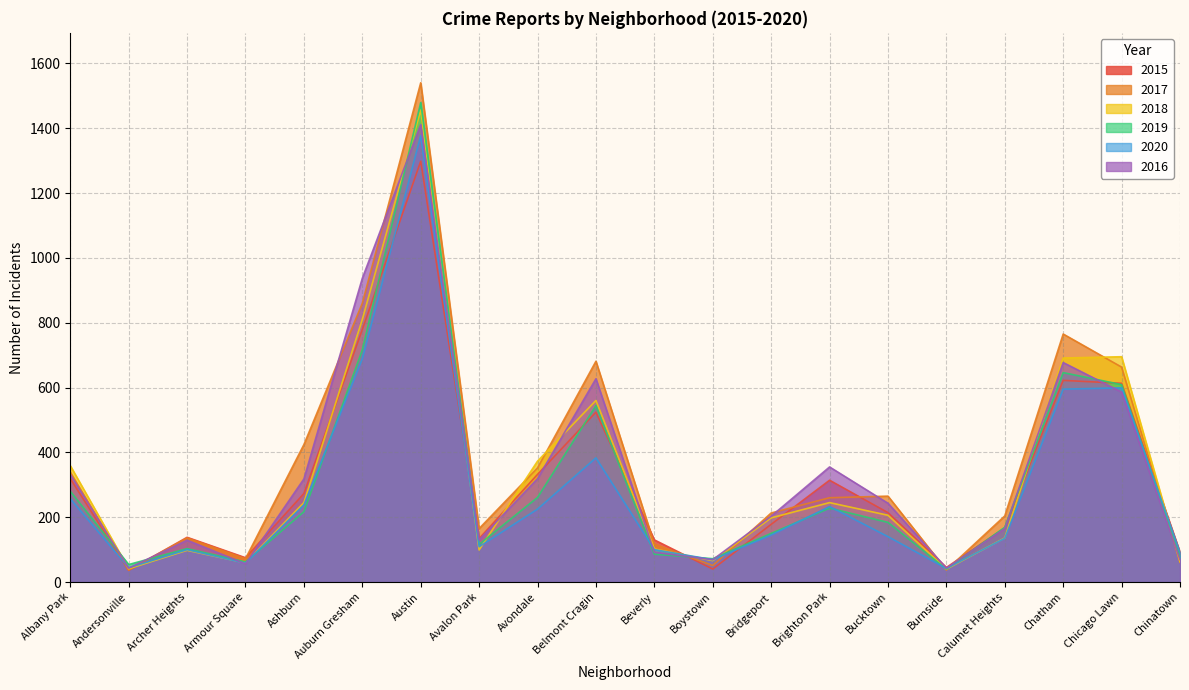

Where do 2019 and 2015 first cross each other?

Albany Park and Andersonville